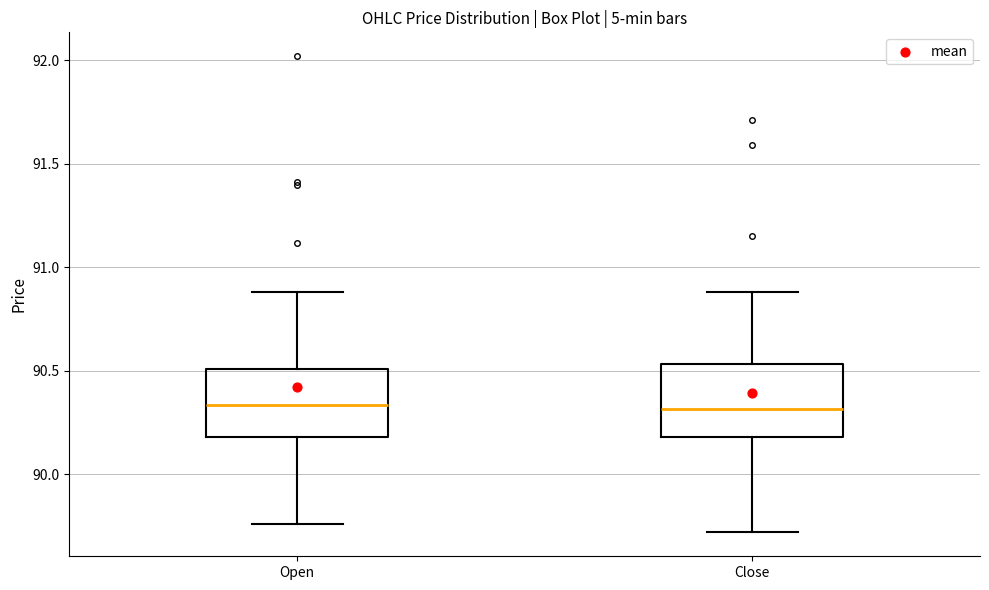

Where is the upper edge of the box for Open on the y-axis? The values are not printed on the chart, so give them approximately, as read against the axis.

90.50